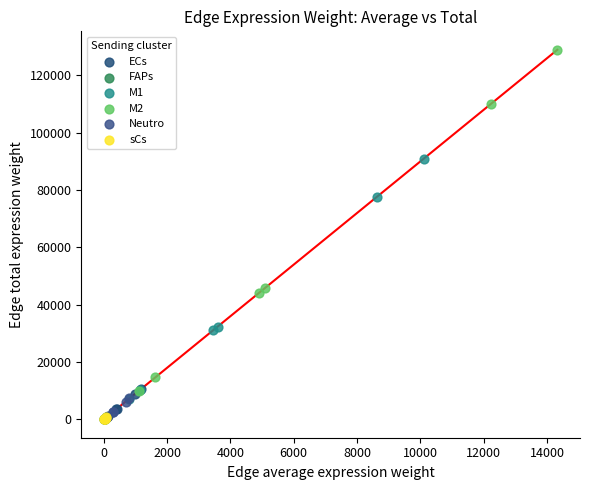

Which series reaches the maximum Y coordinate?

M2